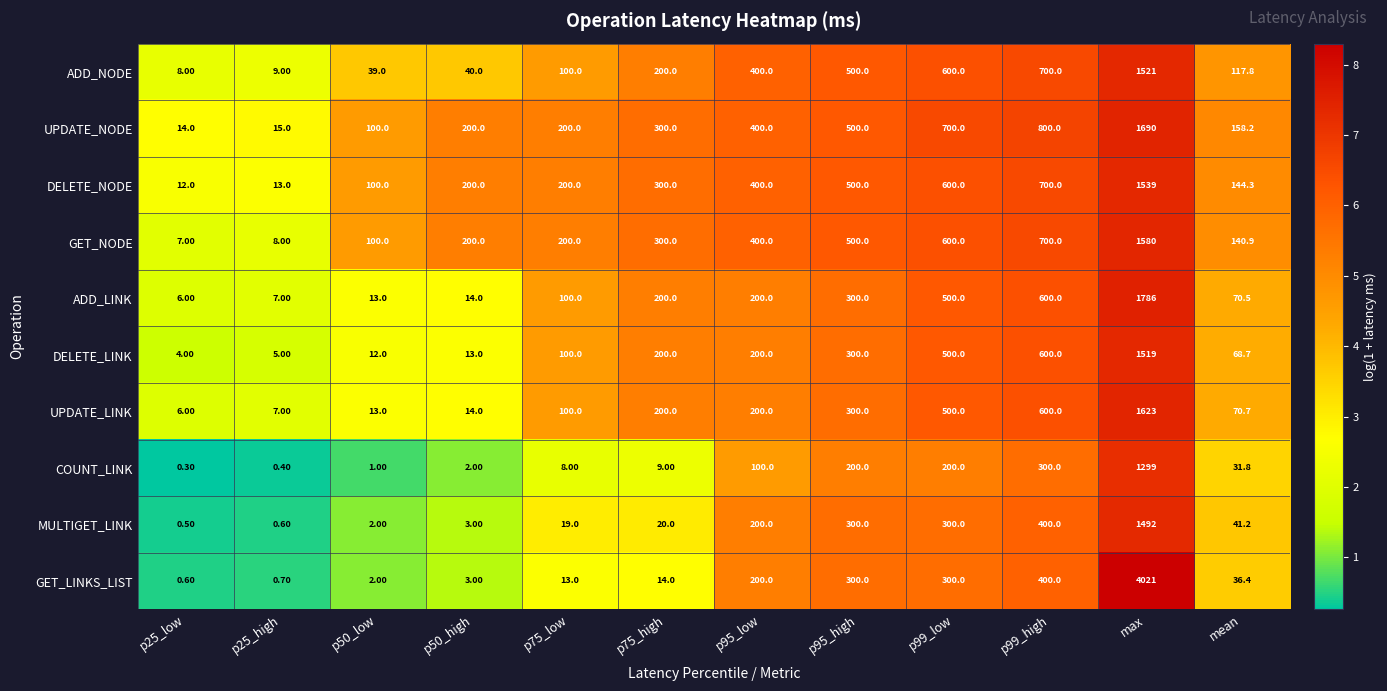

List the series in order of their peak value, highest first.

GET_LINKS_LIST, ADD_LINK, UPDATE_NODE, UPDATE_LINK, GET_NODE, DELETE_NODE, ADD_NODE, DELETE_LINK, MULTIGET_LINK, COUNT_LINK